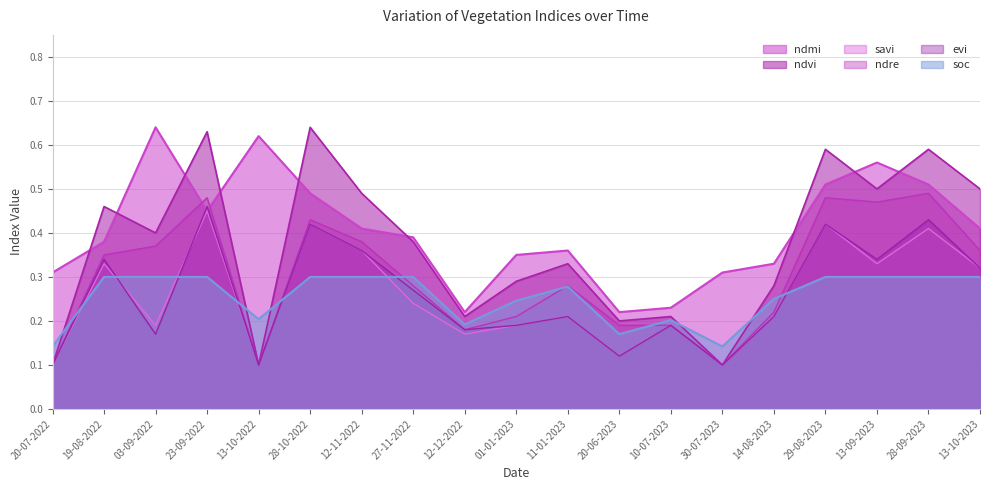

What is the minimum value for savi?

0.1